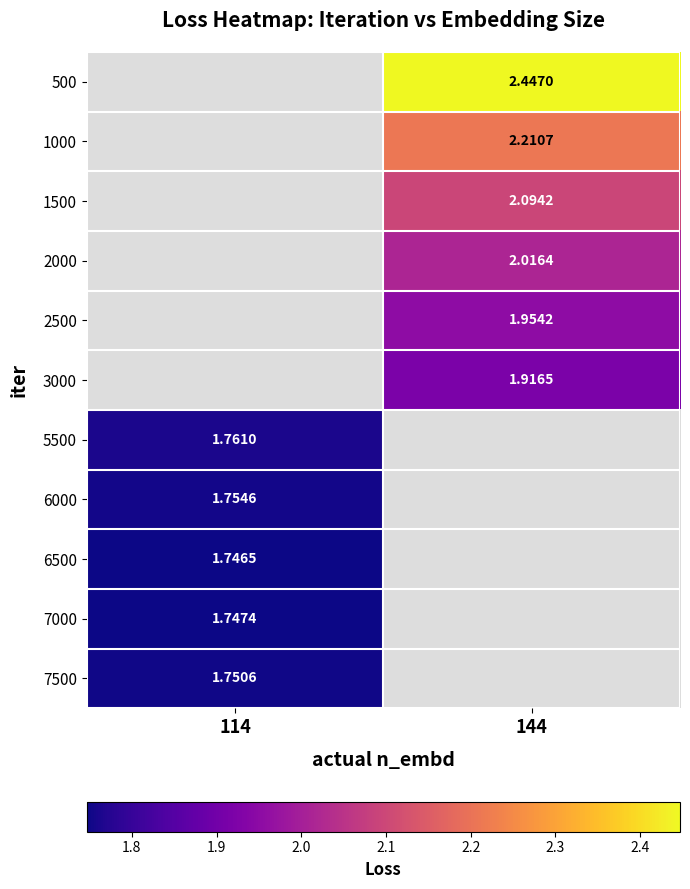

Is the value of 1000 at 144 greater than the value of 1500 at 144?

Yes